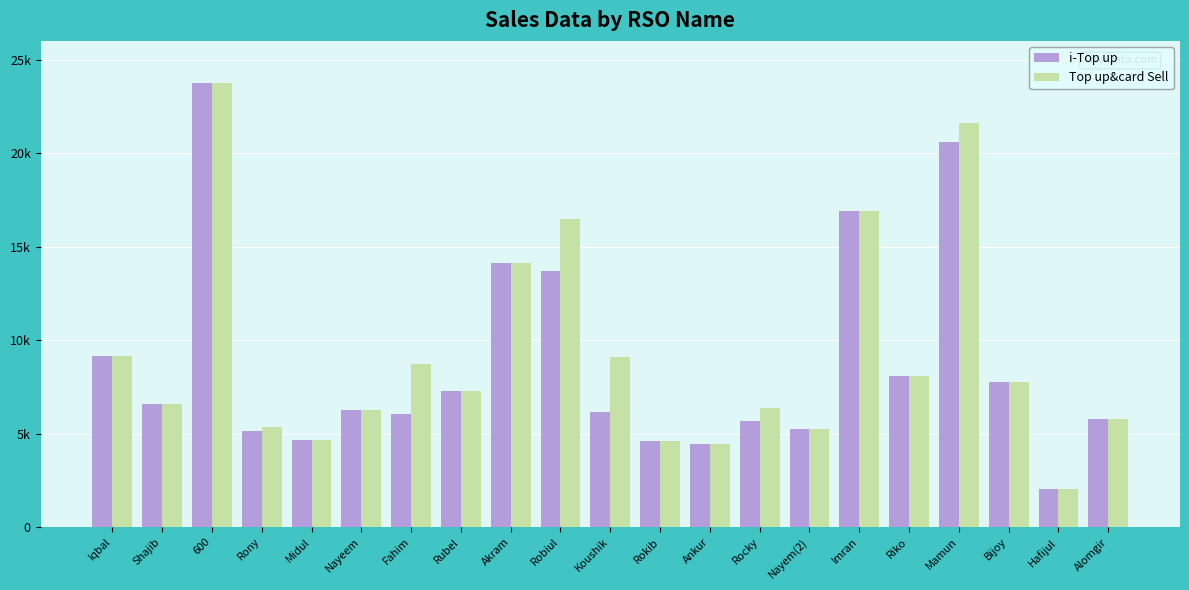

Which series has the largest total across all categories?

Top up&card Sell